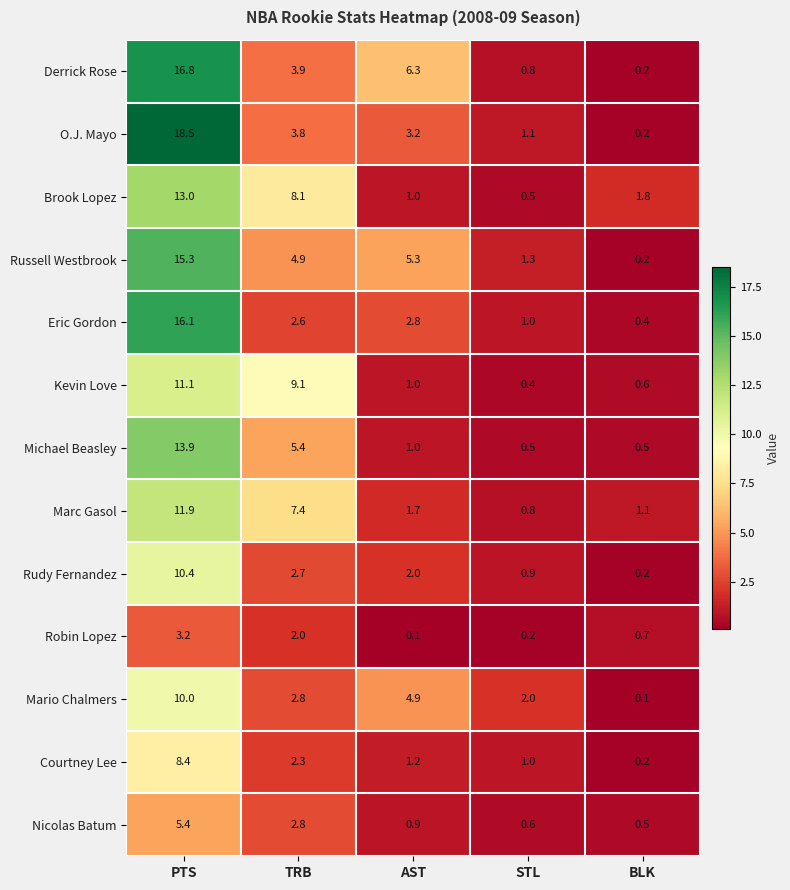

Between AST and STL, which series saw the biggest shift?

Derrick Rose